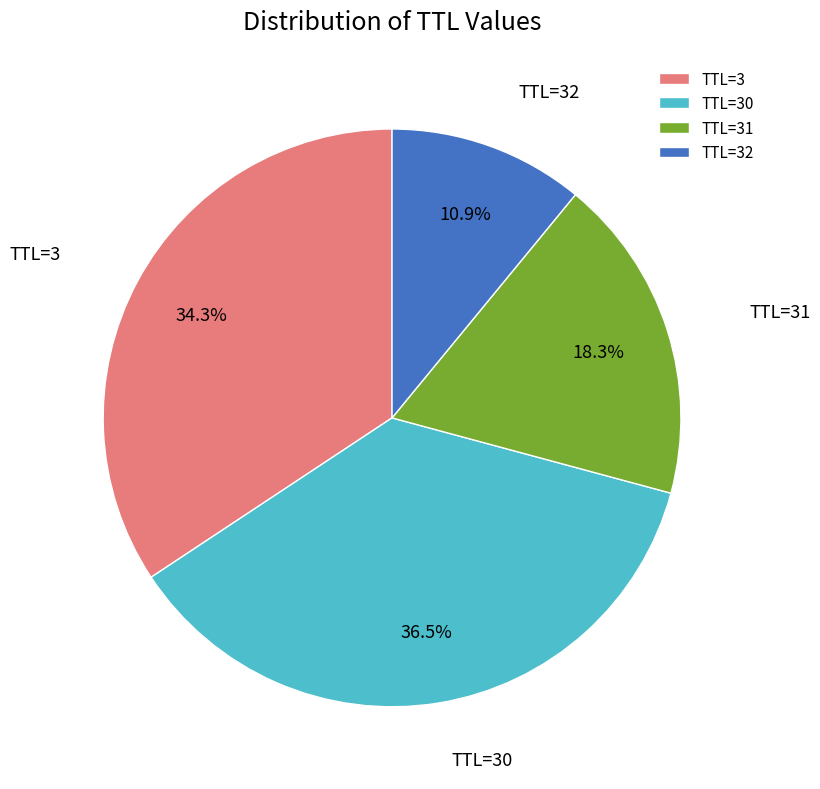

What is the largest slice in the pie chart?

TTL=30